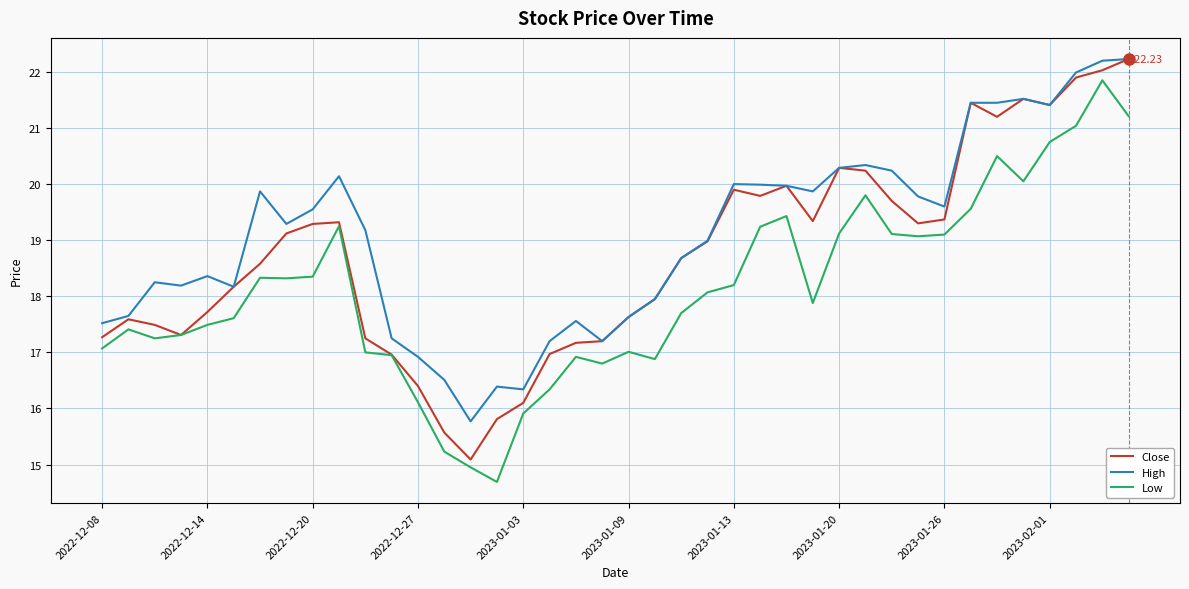

Which series has the largest total across all categories?

High